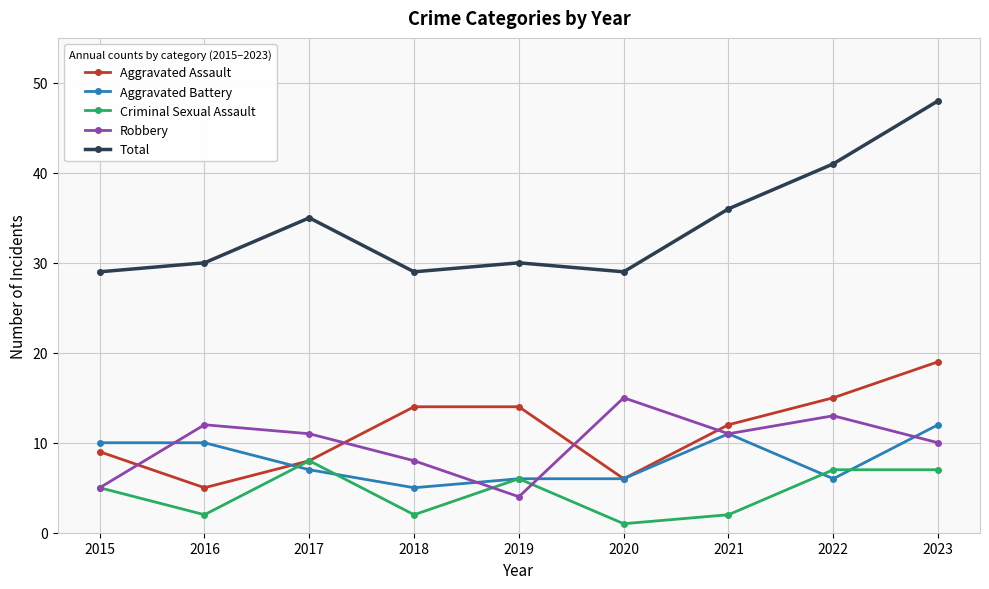

What is the value of the Aggravated Battery point at the 7th from the left?

11